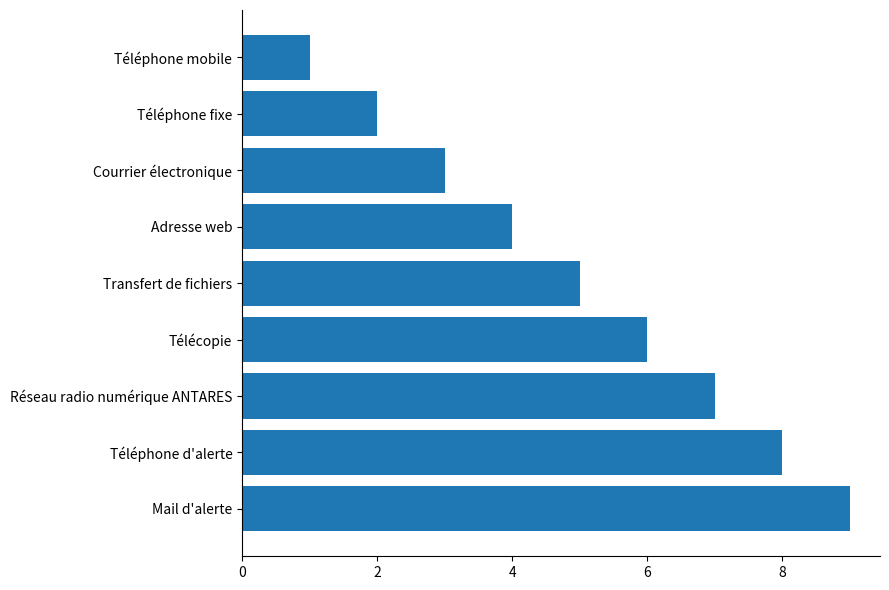

How many values are below 5?

4